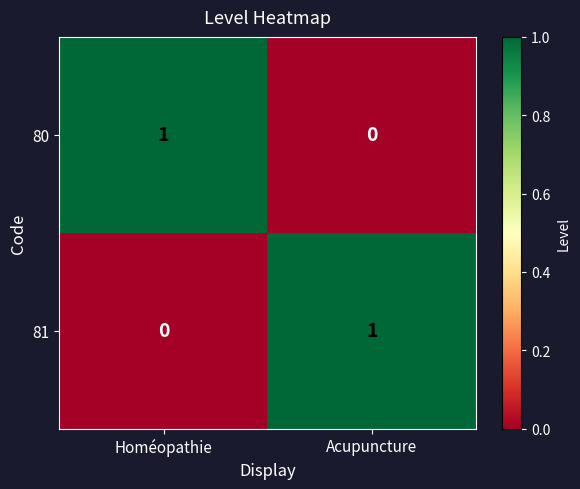

What is the difference between the highest and lowest values at Homéopathie?

1